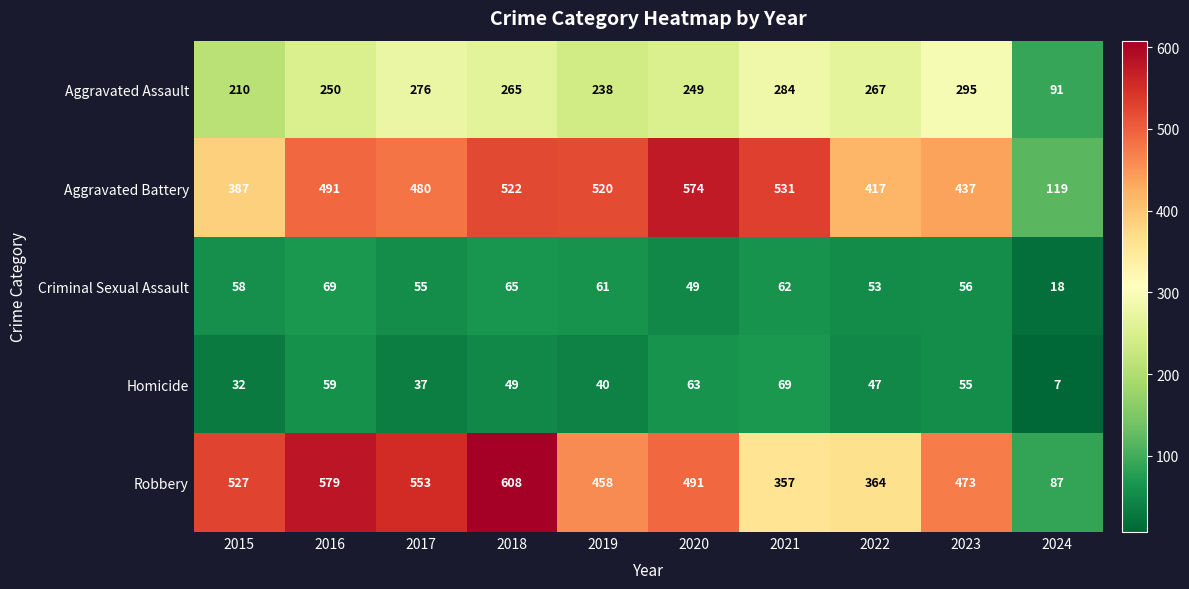

What is the total value across all series at 2022?

1148